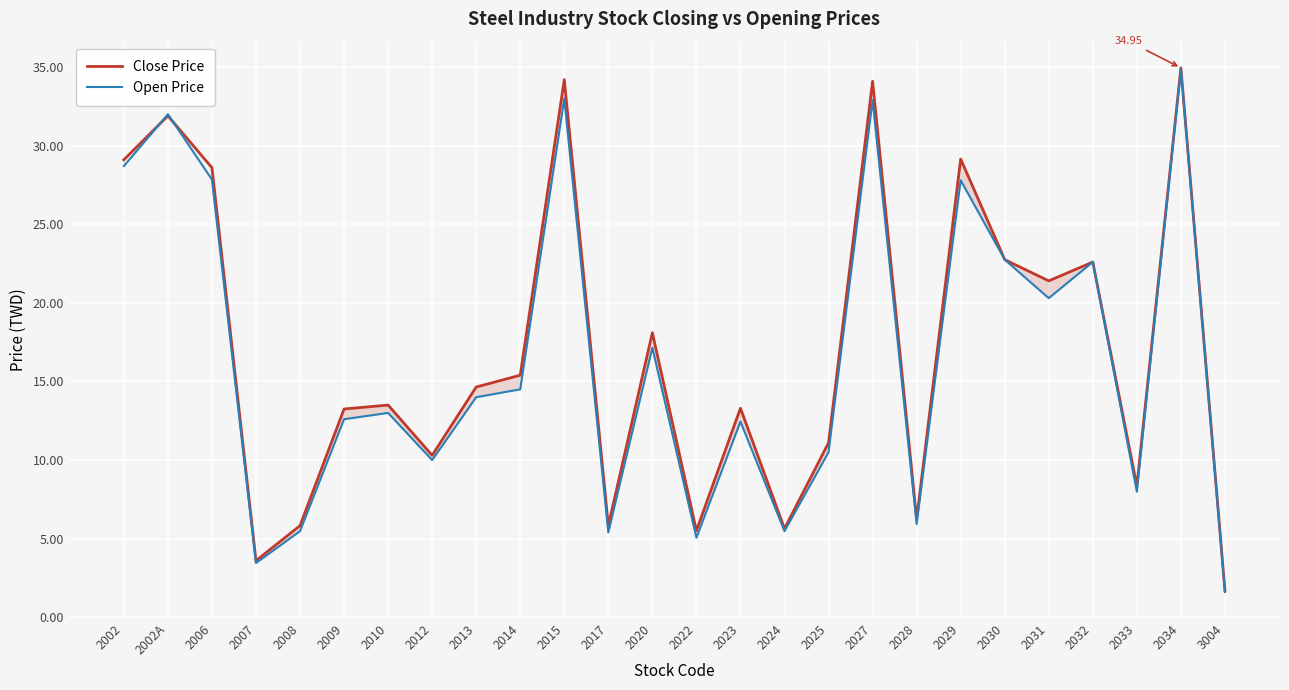

What is the sum of the Close Price values at 2030 and 2012?

33.0